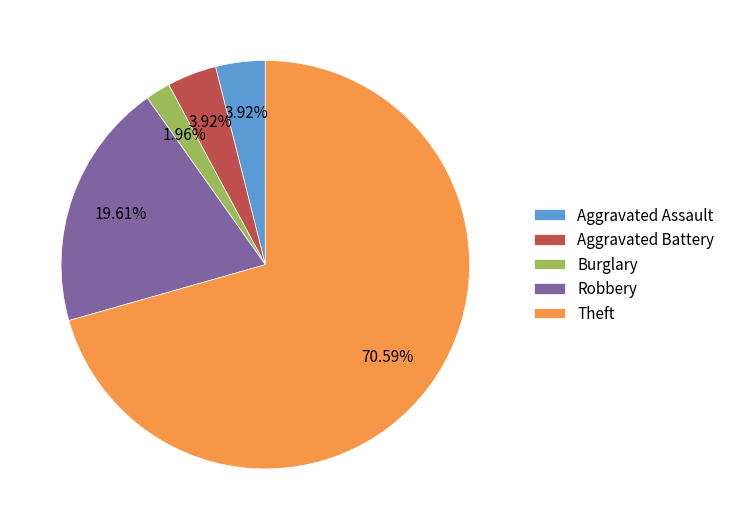

How many slices are in this pie chart?

5